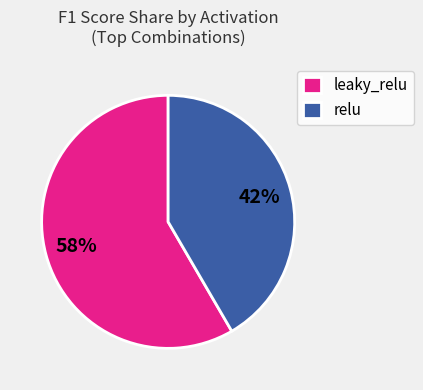

Is it true that leaky_relu is 58% of the pie?

True